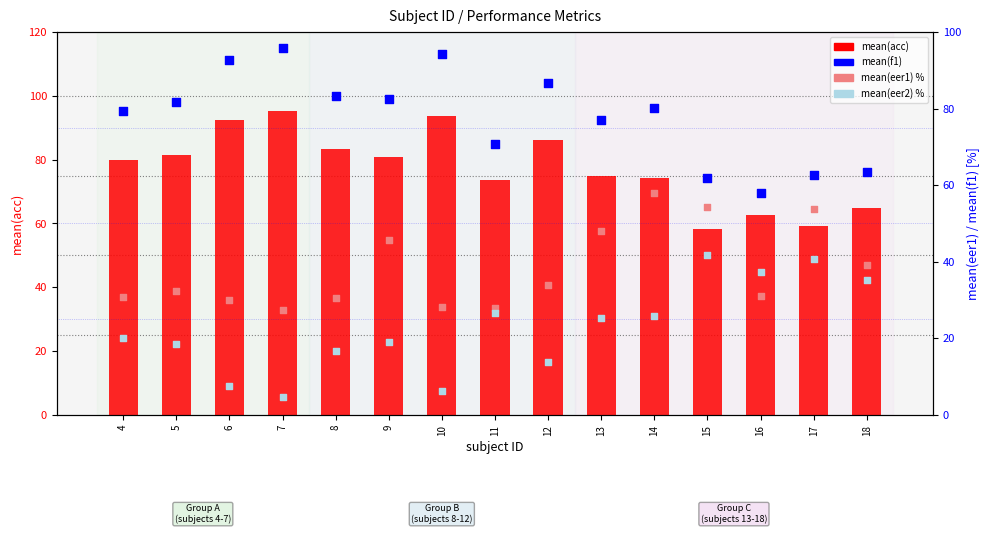

Which series has the largest total across all categories?

mean(f1)